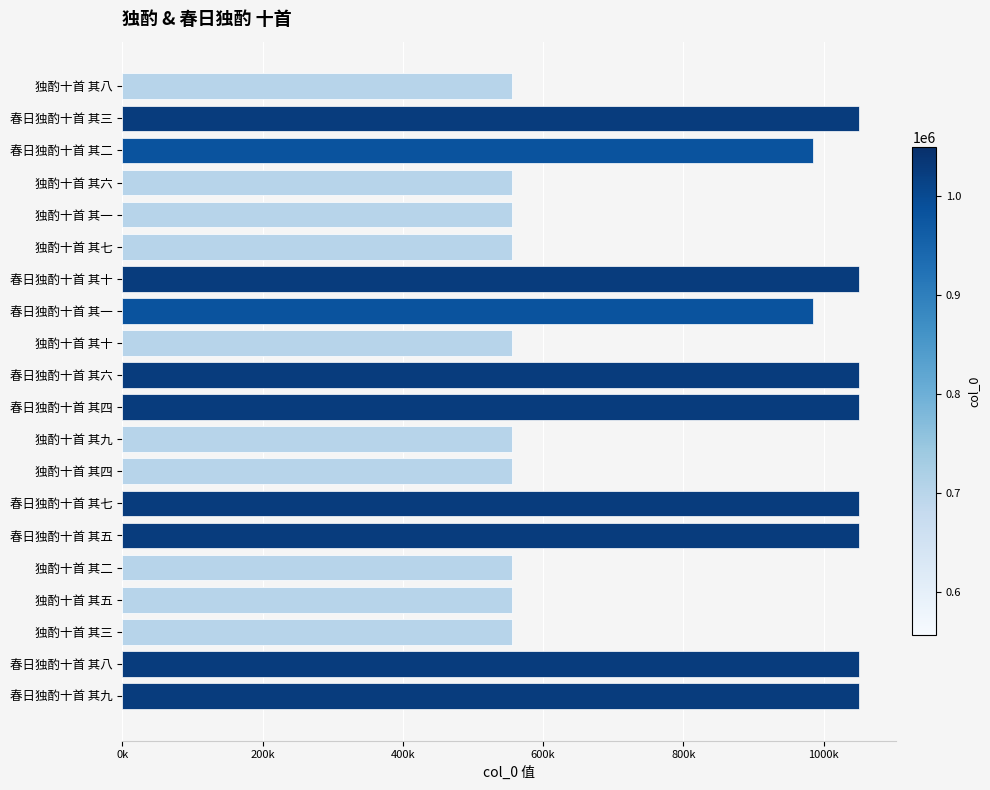

How many values are below 985475?

10